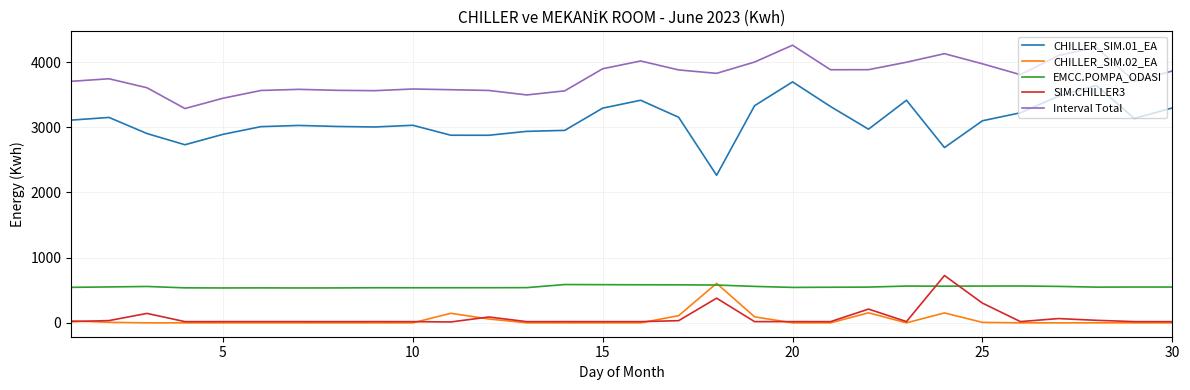

True or false: Interval Total and EMCC.POMPA_ODASI intersect in this chart.

False